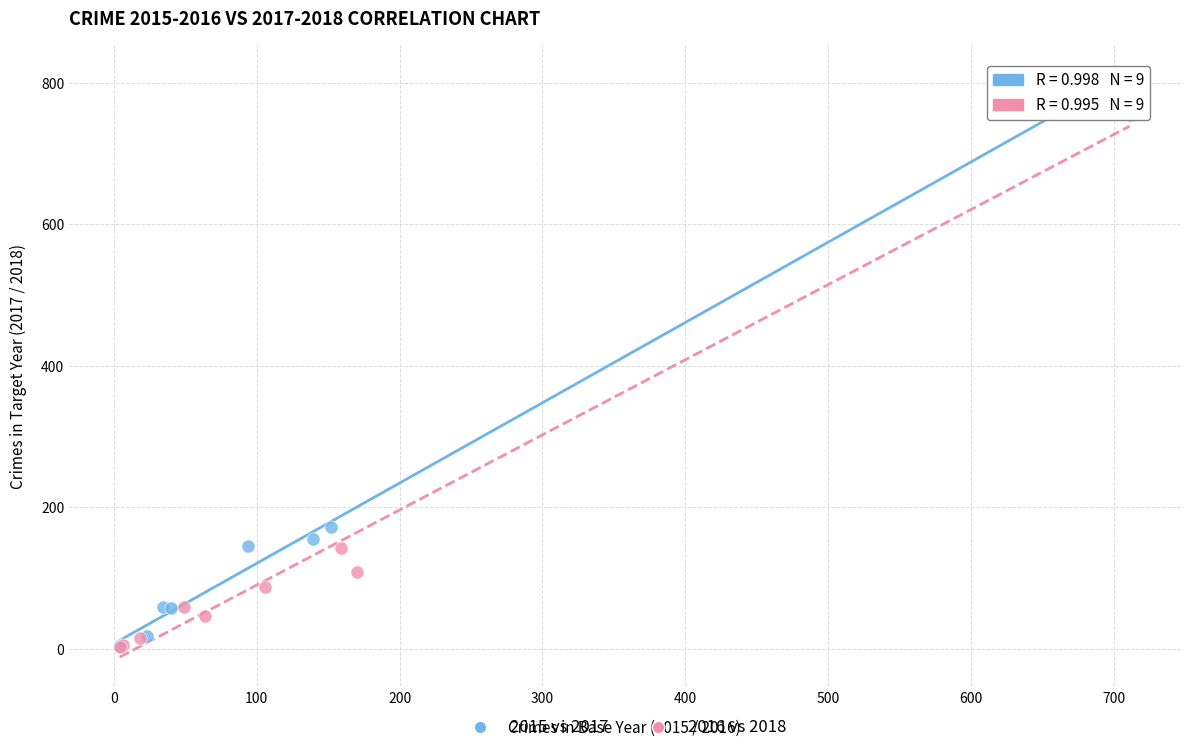

Which series contains the highest Y value?

2015 vs 2017